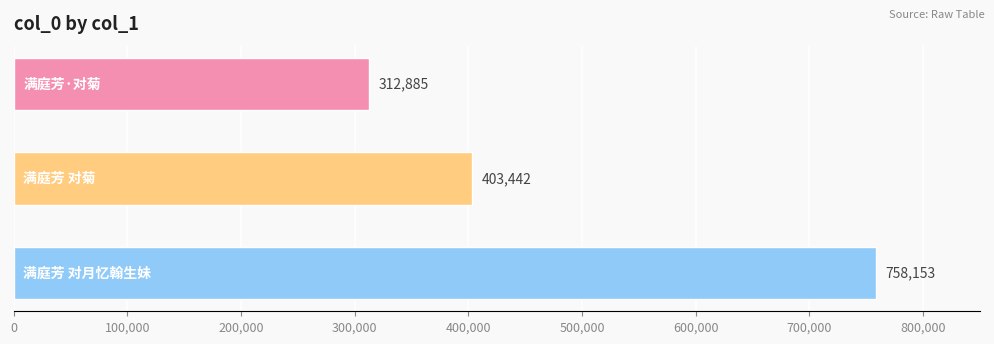

Count the values in the range 312885 to 758153.

3